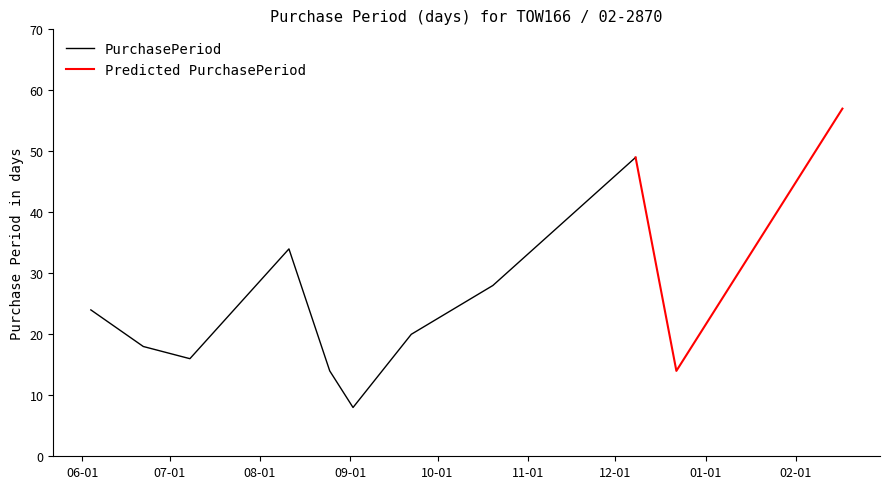

Is this an area chart (filled region under the line)?

No